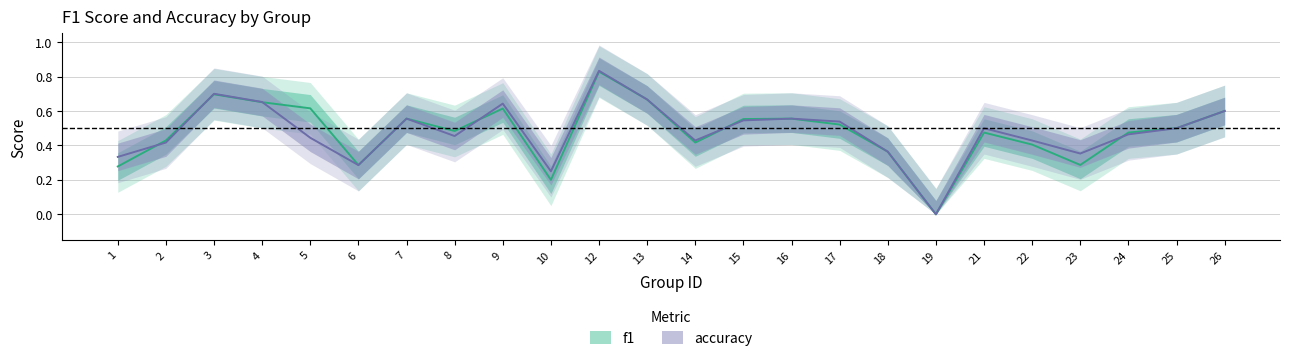

The f1 series shows 0.5 at 21. True or false?

True